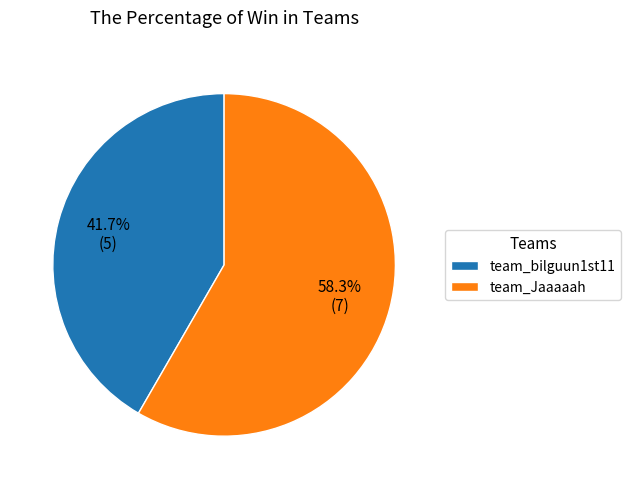

To the nearest percent, what is the difference between the team_bilguun1st11 and team_Jaaaaah slice percentages?

17%